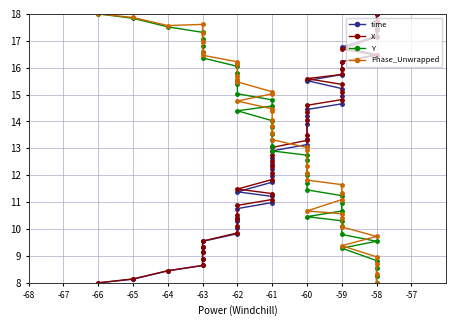

True or false: time and X intersect in this chart.

True